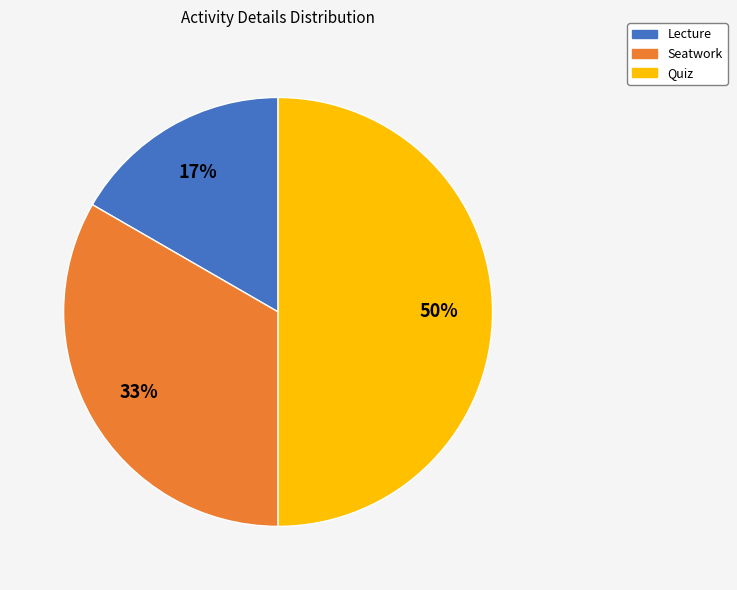

Count the number of slices in the pie.

3